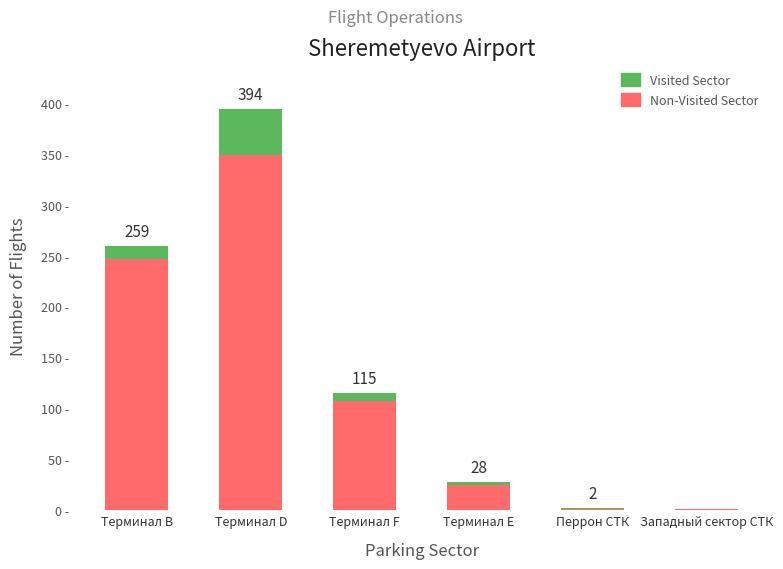

Which has a higher value, Терминал F or Терминал D?

Терминал D